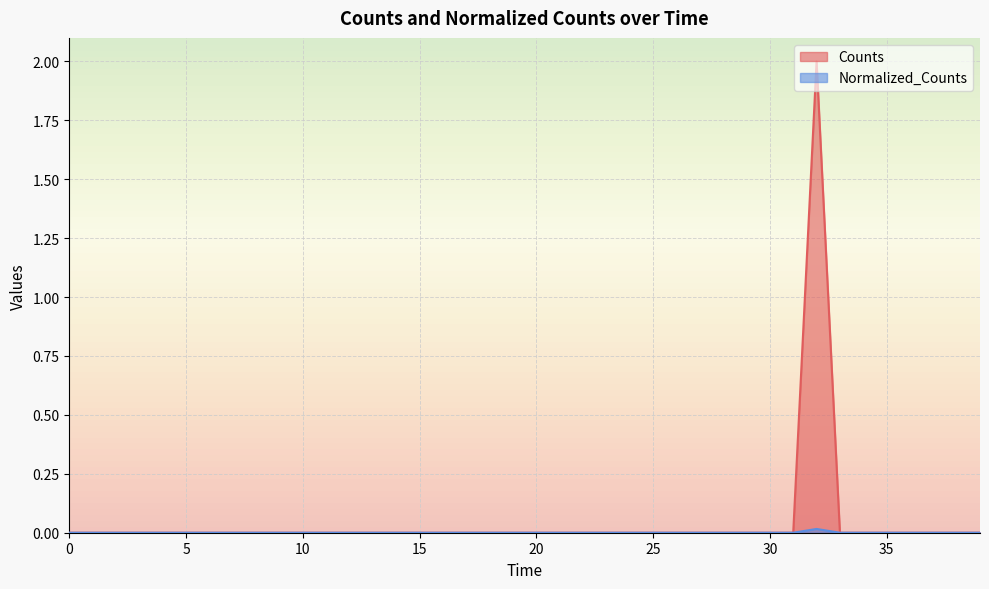

List the series in order of their overall mean, lowest first.

Normalized_Counts, Counts